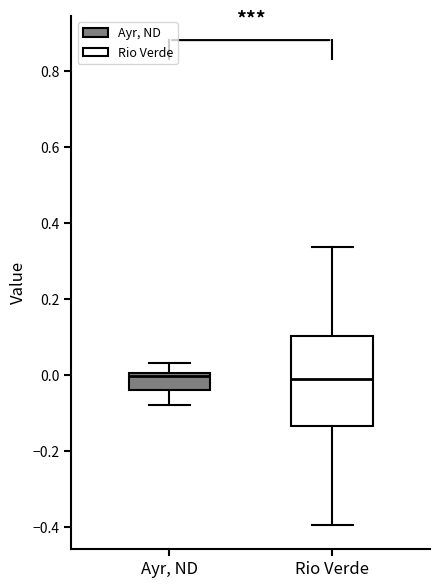

Reading left to right, read every box against the y-axis: the position of its median line, the range the box covers, and the ends of its whiskers. The values are not printed on the chart, so give them approximately, as read against the axis.

Ayr, ND: median 0.00 (just below the box's upper edge), box -0.04 to 0.00, whiskers -0.08 to 0.04
Rio Verde: median 0.00, box -0.14 to 0.10, whiskers -0.40 to 0.34